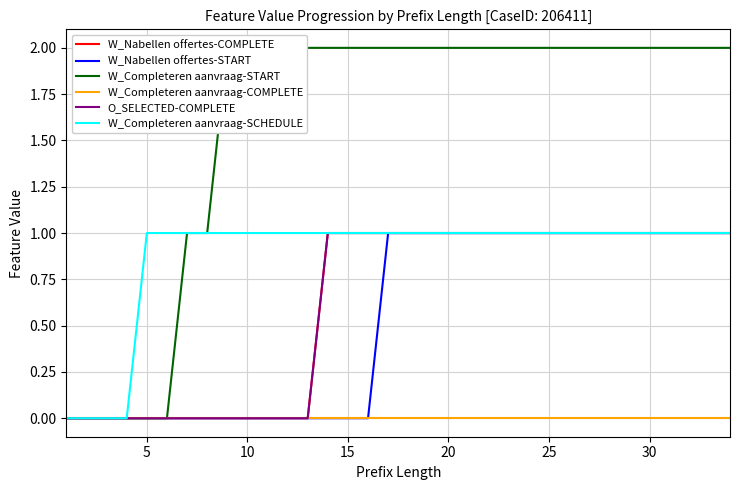

True or false: W_Completeren aanvraag-COMPLETE and O_SELECTED-COMPLETE intersect in this chart.

False